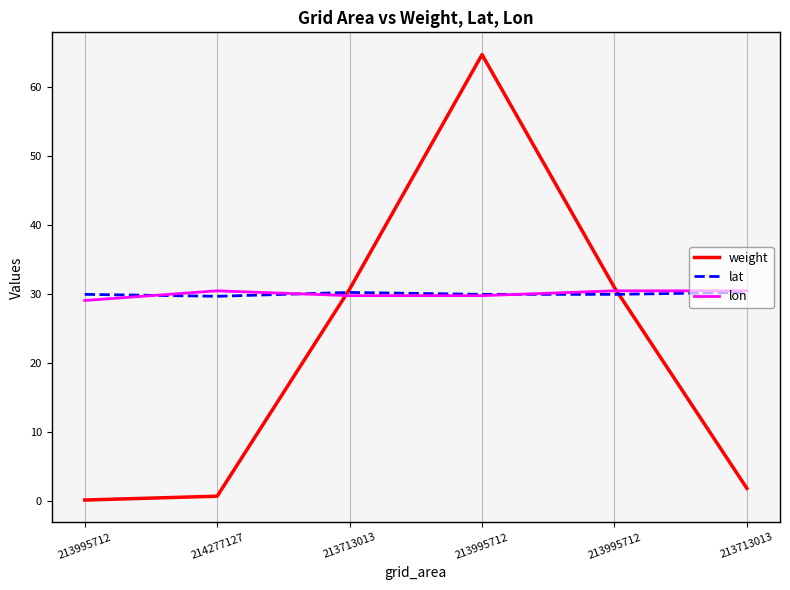

Reading left to right, what are all the values shown in this chart?

weight: 213995712=0.1	214277127=0.6	213713013=30.7	213995712=64.8	213995712=30.9	213713013=1.8
lat: 213995712=30.0	214277127=29.7	213713013=30.2	213995712=30.0	213995712=30.0	213713013=30.2
lon: 213995712=29.1	214277127=30.5	213713013=29.8	213995712=29.8	213995712=30.5	213713013=30.5